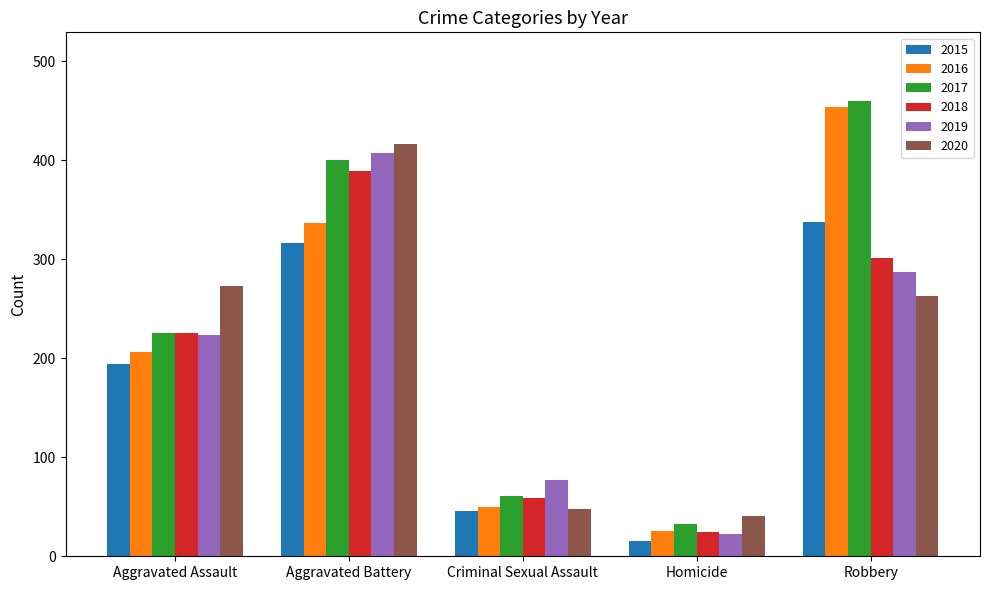

The 2017 series shows 68 at Aggravated Assault. True or false?

False